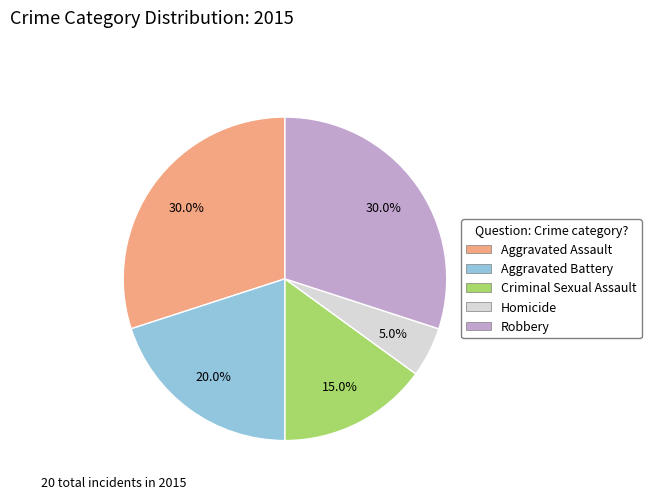

Is it true that Robbery is 17% of the pie?

False